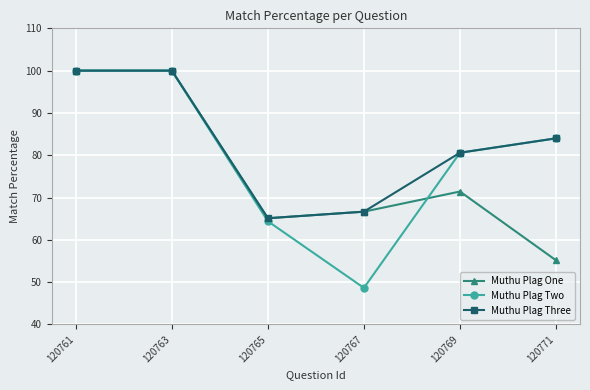

How many interior local valleys does the Muthu Plag Three series have?

1